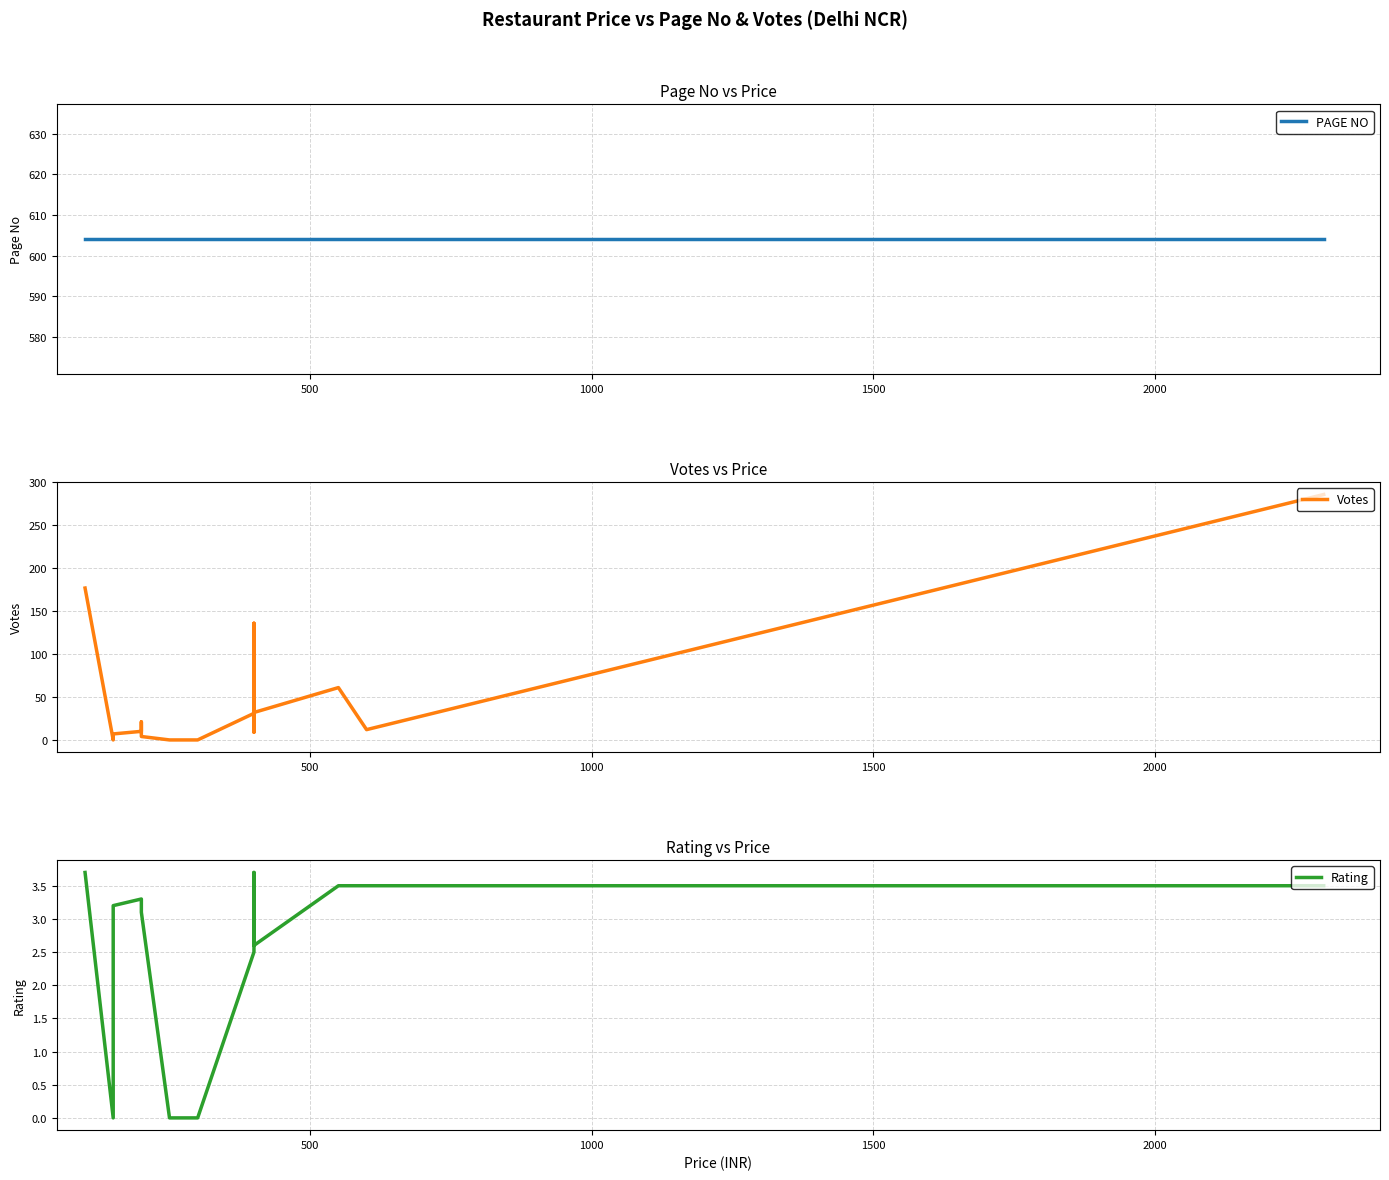

Reading right to left, what are all the values shown in this chart?

PAGE NO: 604.0	604.0	604.0	604.0	604.0	604.0	604.0	604.0	604.0	604.0	604.0	604.0	604.0	604.0	604.0
Votes: 286.0	12.0	61.0	32.0	136.0	9.0	31.0	0.0	0.0	4.0	21.0	10.0	7.0	0.0	177.0
Rating: 3.5	3.5	3.5	2.6	3.7	2.9	2.5	0.0	0.0	3.1	3.3	3.3	3.2	0.0	3.7